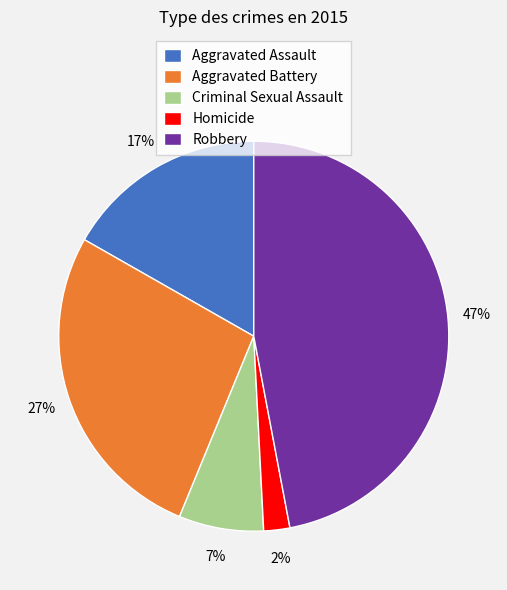

Does Aggravated Assault account for over 50% of the chart?

No